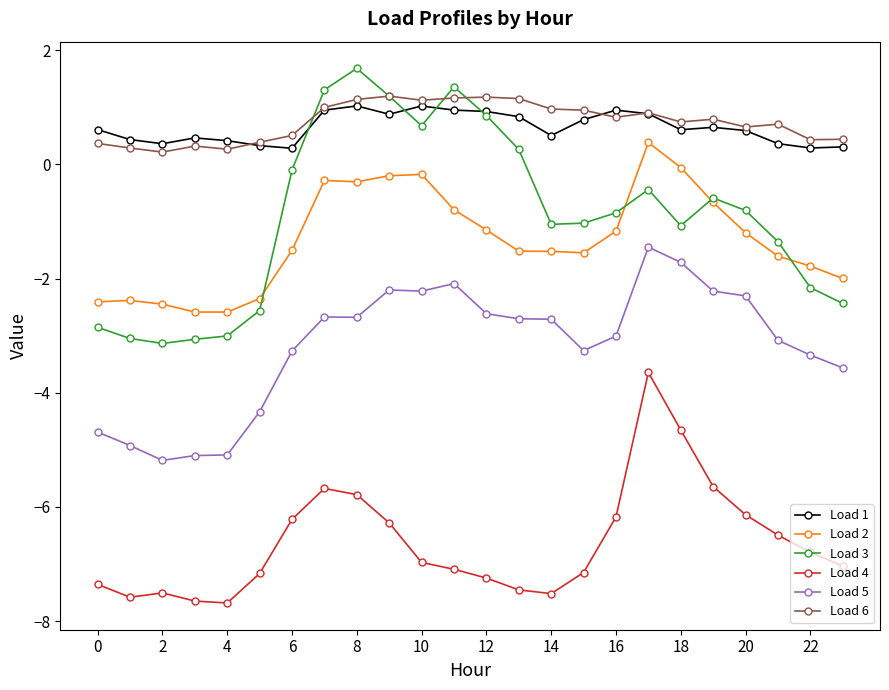

What is the lowest value of the Load 5 series?

-5.2